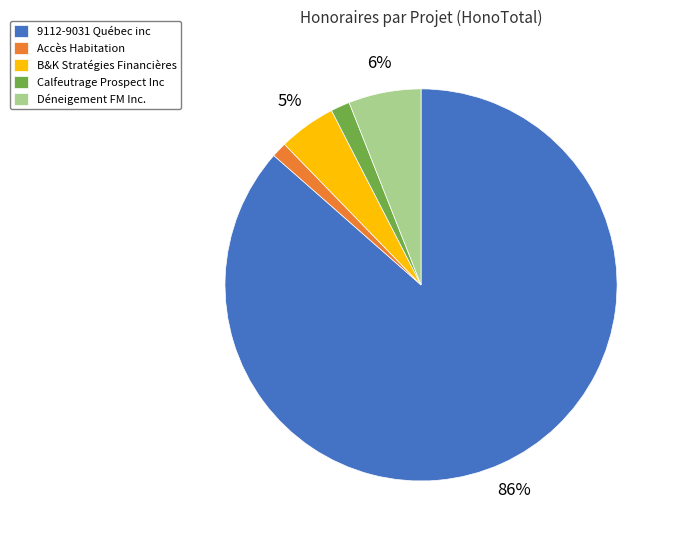

What is the majority slice?

9112-9031 Québec inc